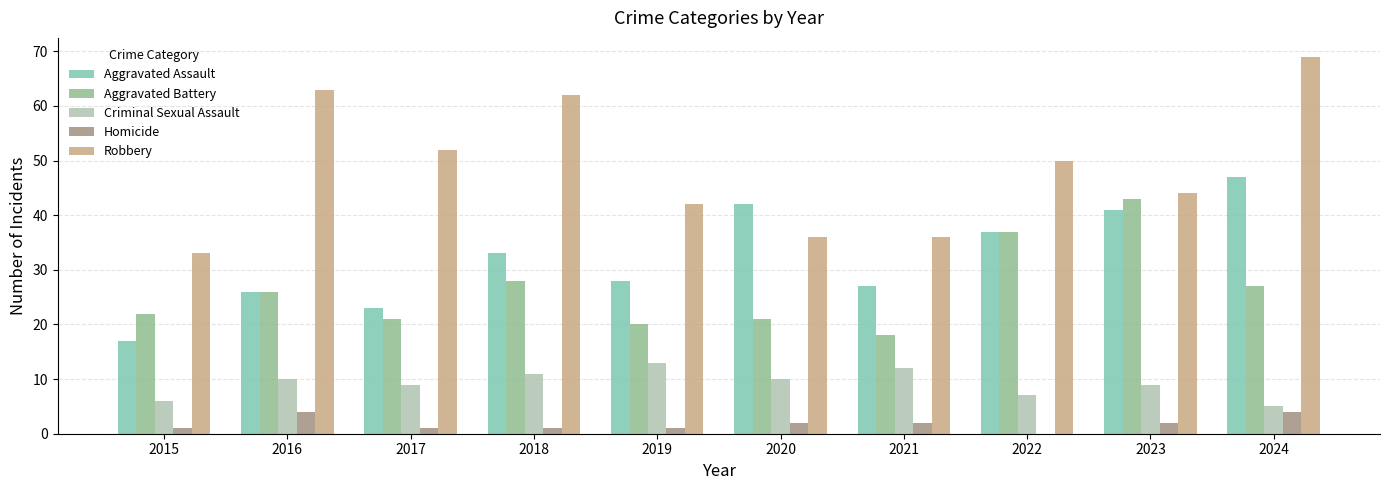

The Criminal Sexual Assault series shows 11 at 2018. True or false?

True